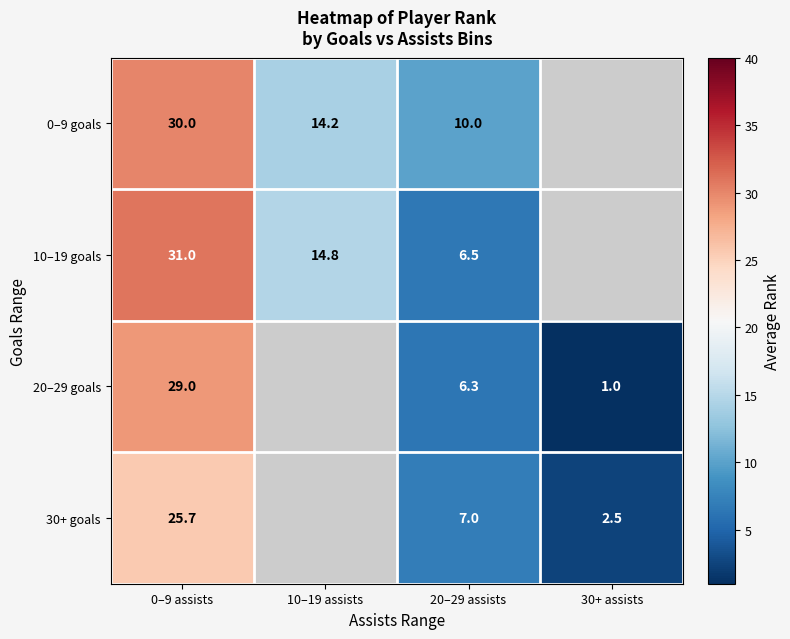

True or false: 30+ goals has a value of 7.0 at 20–29 assists.

True